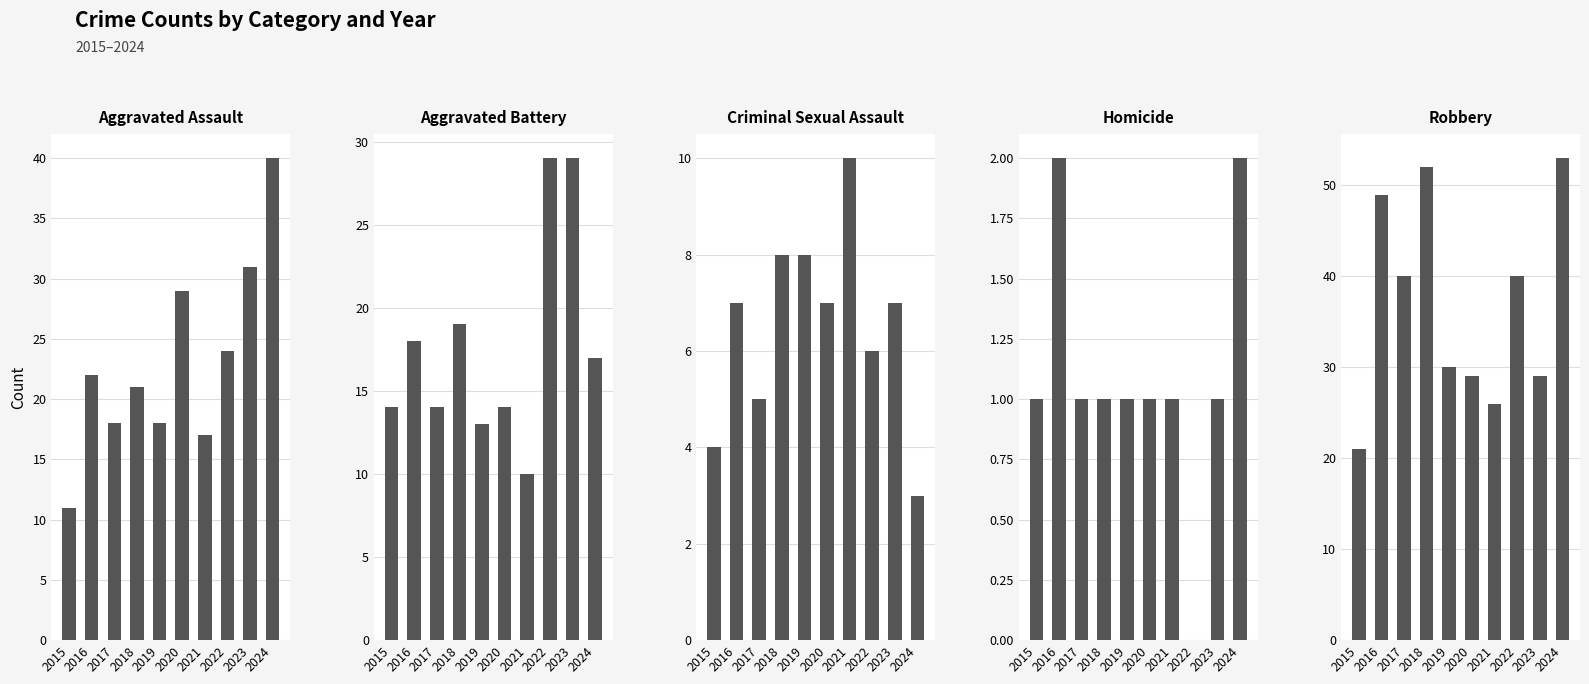

At how many categories does at least one series exceed 10?

10